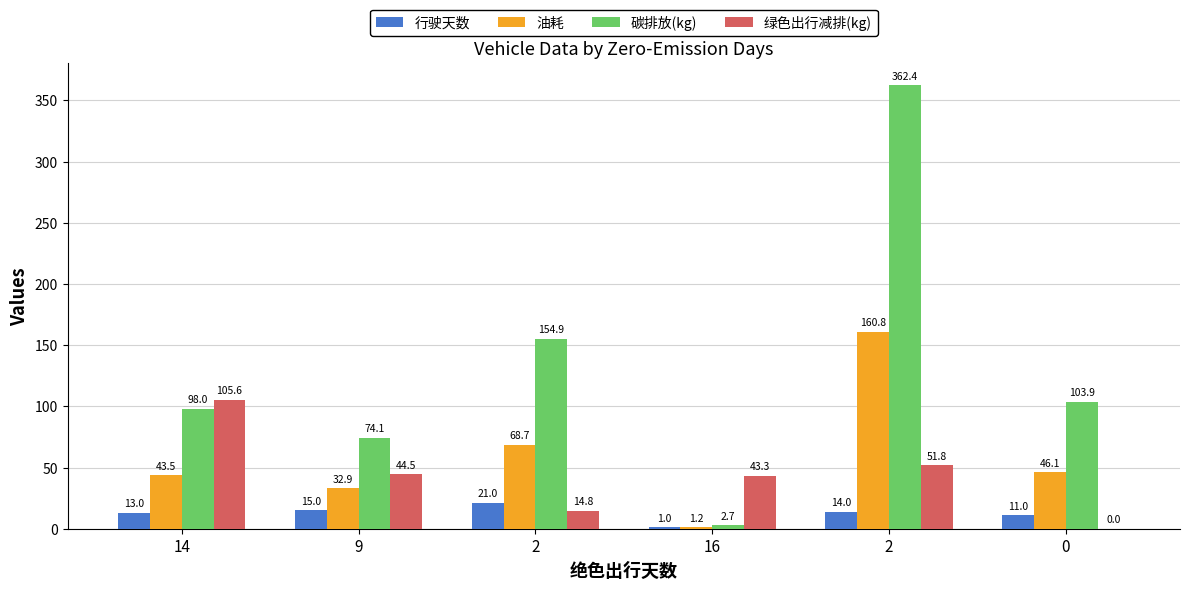

At which label does 碳排放(kg) reach its minimum?

16